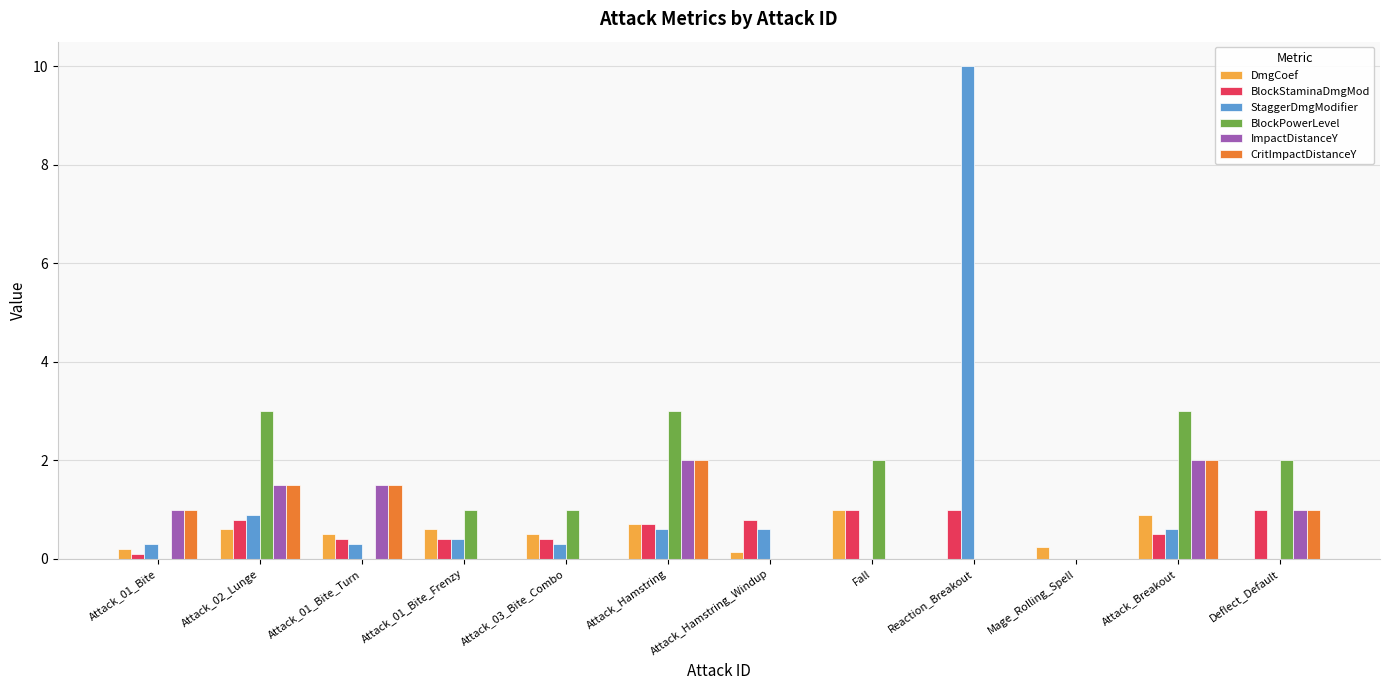

Is the value of BlockPowerLevel at Mage_Rolling_Spell greater than the value of StaggerDmgModifier at Attack_01_Bite_Frenzy?

No